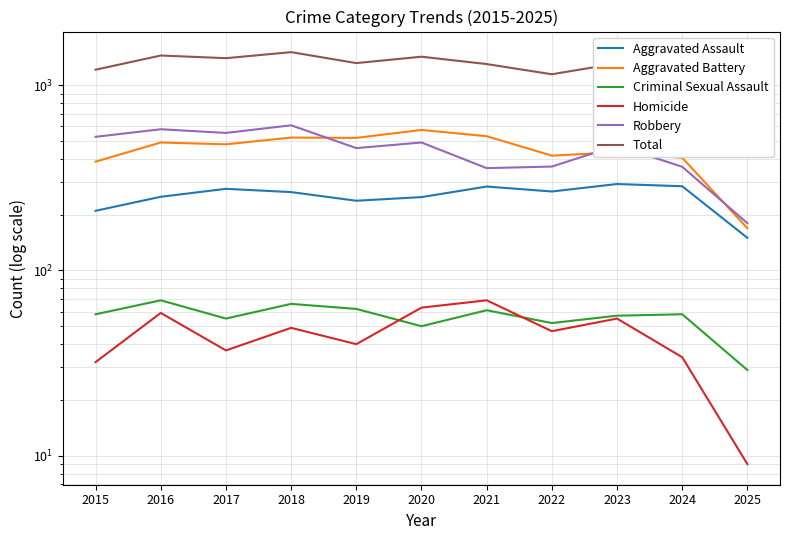

Is the value of Robbery at 2025 greater than the value of Total at 2018?

No